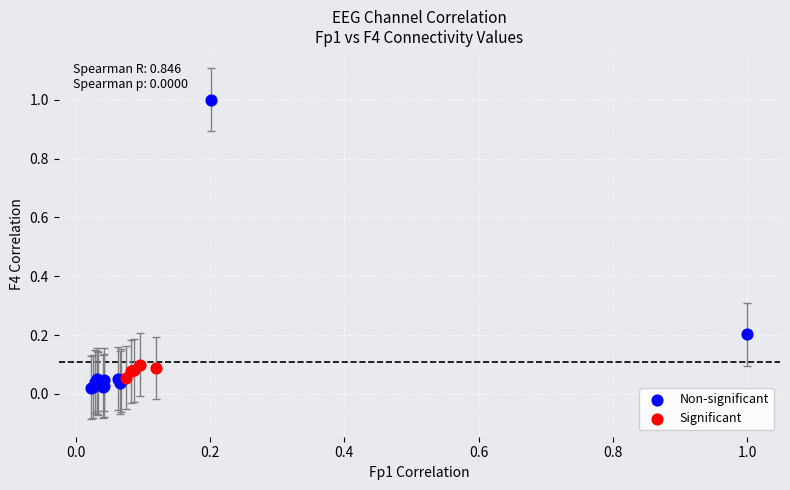

Which series contains the lowest Y value?

Non-significant